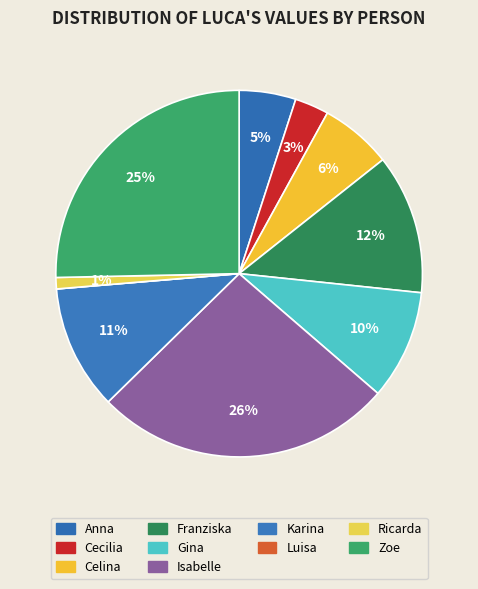

The Luisa slice represents 12% of the pie. True or false?

False